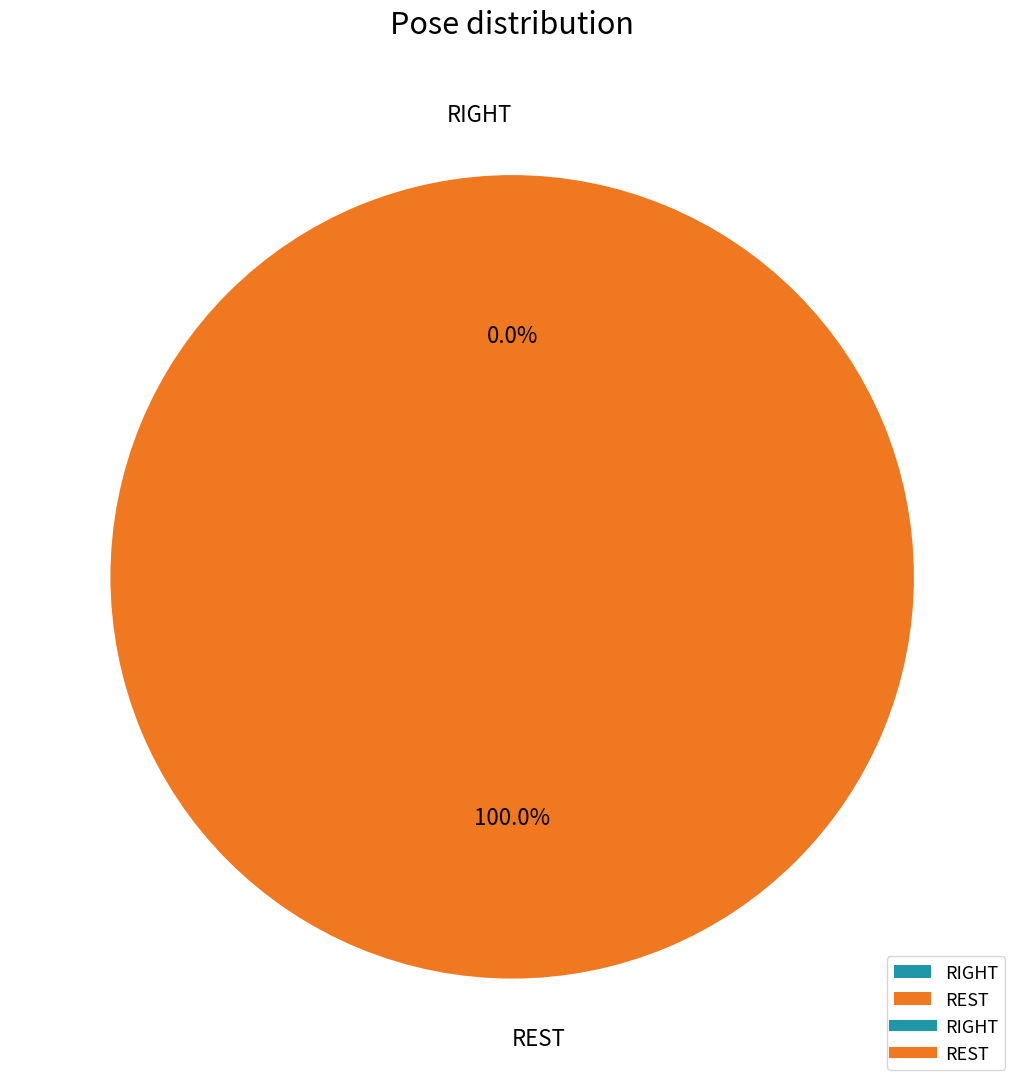

To the nearest percent, what portion does REST represent?

100%